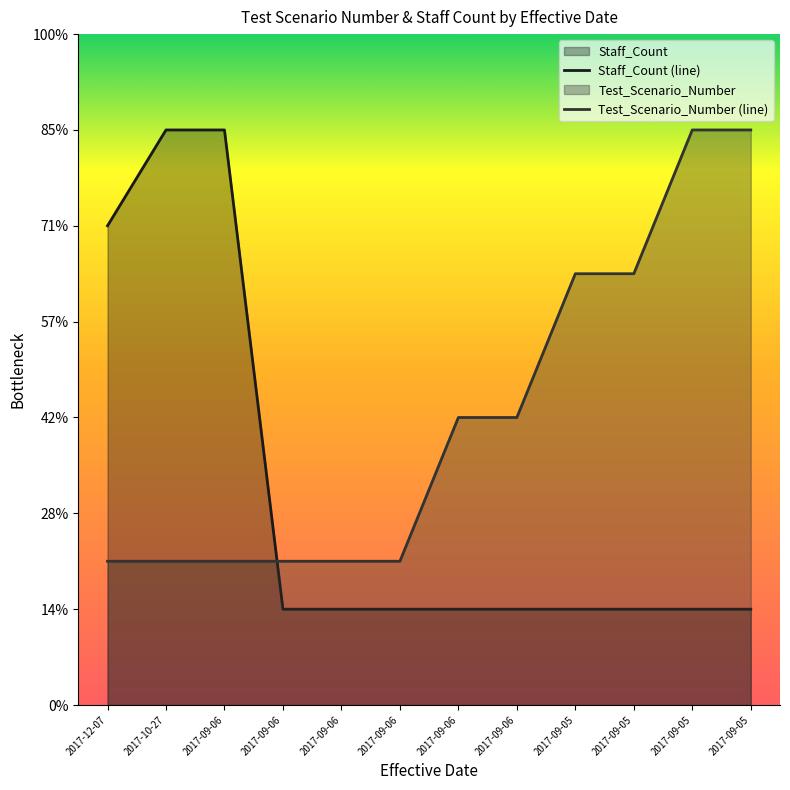

Which series ends up on top after the final intersection of Test_Scenario_Number (line) and Staff_Count (line)?

Test_Scenario_Number (line)